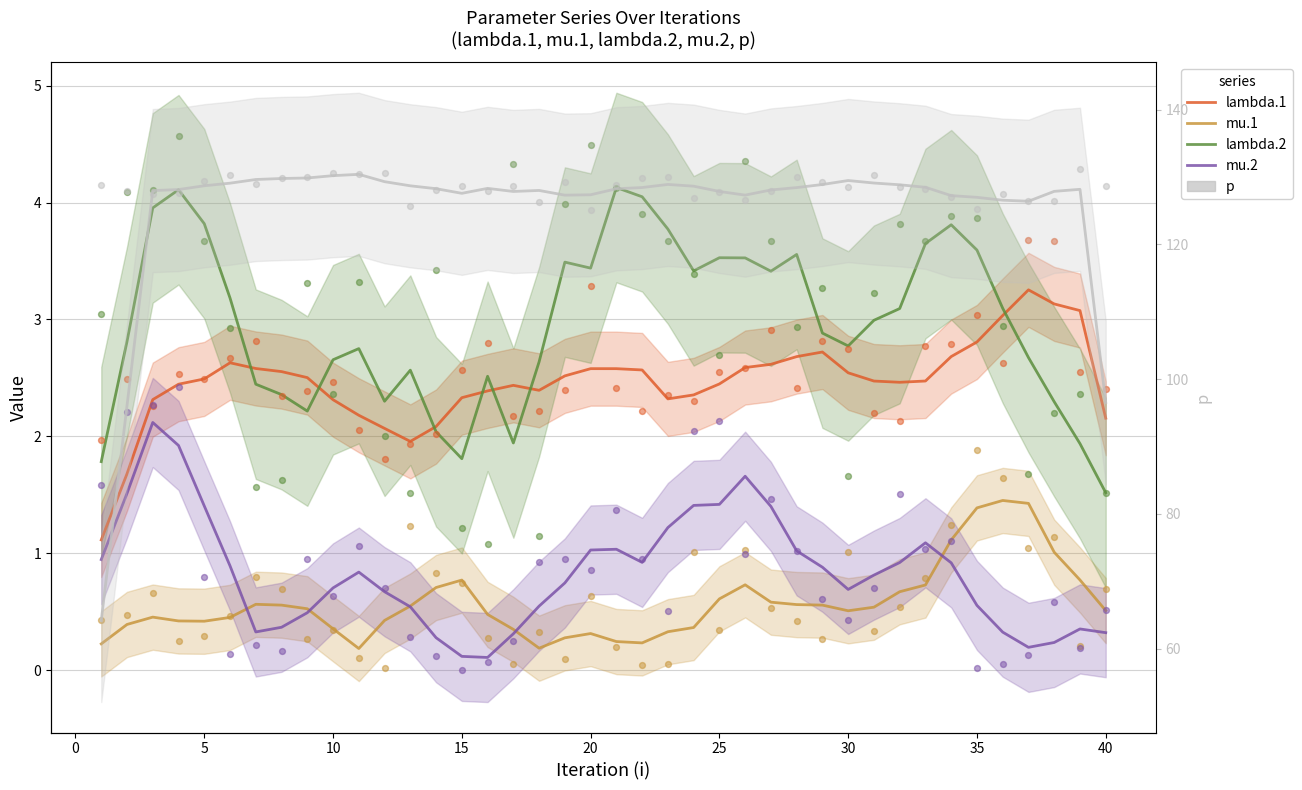

At which category is the sum across all series the highest?

10